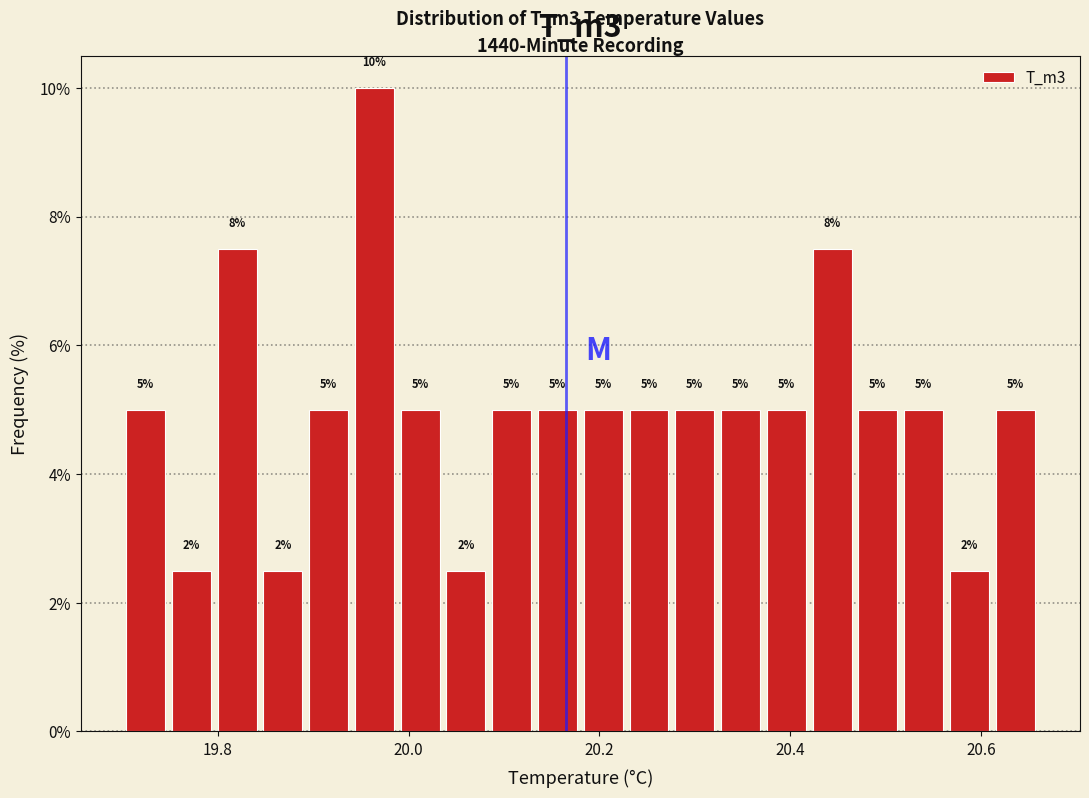

Read against the x-axis, roughly where is the centre of the tallest bar?

19.96